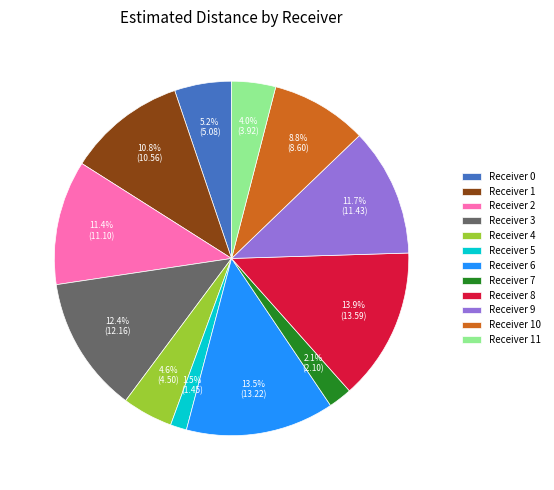

What is the smallest slice in the pie chart?

Receiver 5